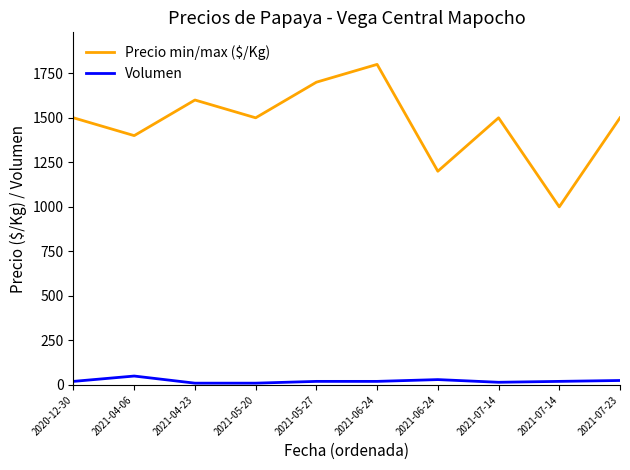

How many lines are shown in the chart?

2